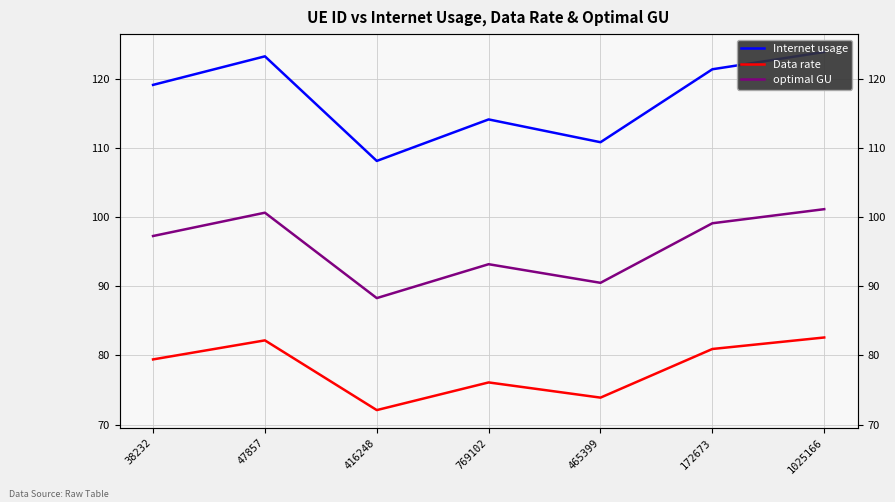

True or false: Internet usage has more than 1 points higher than both neighbors.

True